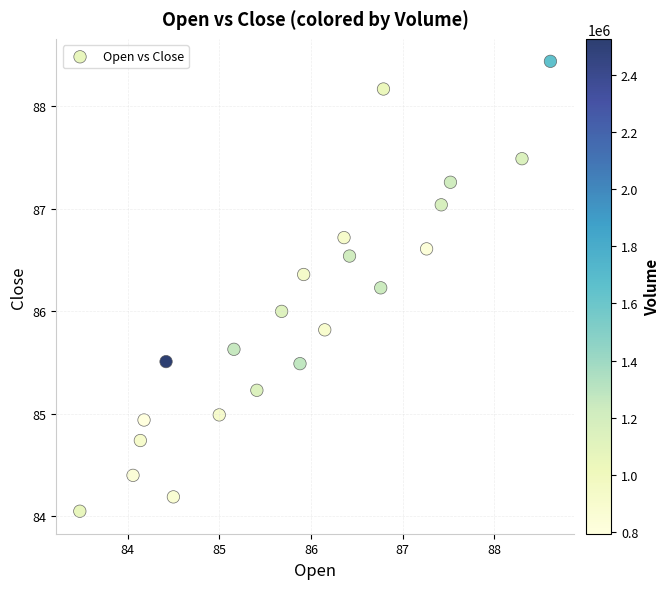

What is the range of Y values (max minus min)?

4.4